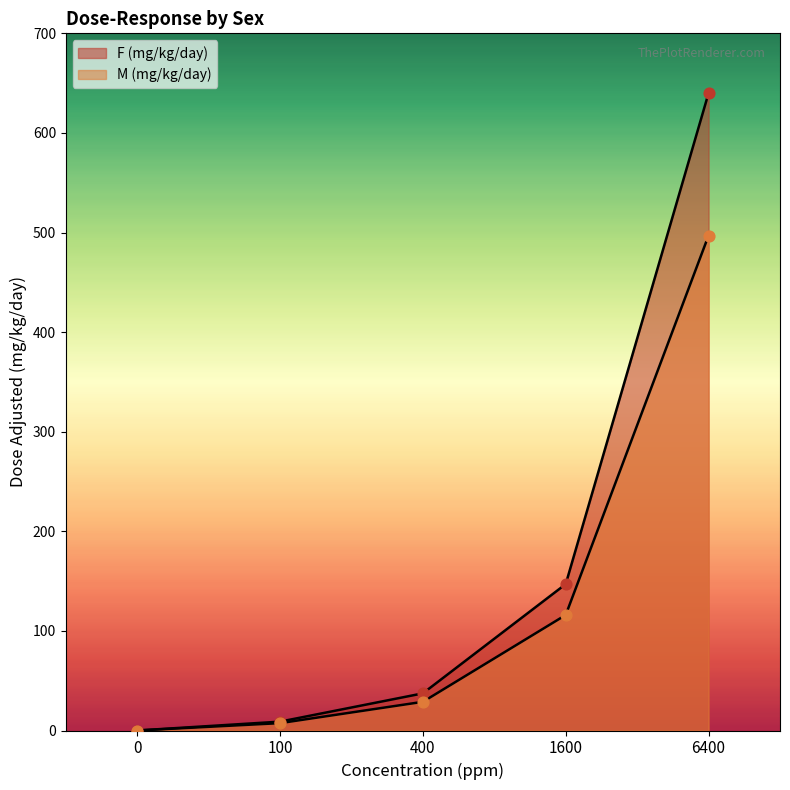

How many lines are shown in the chart?

2